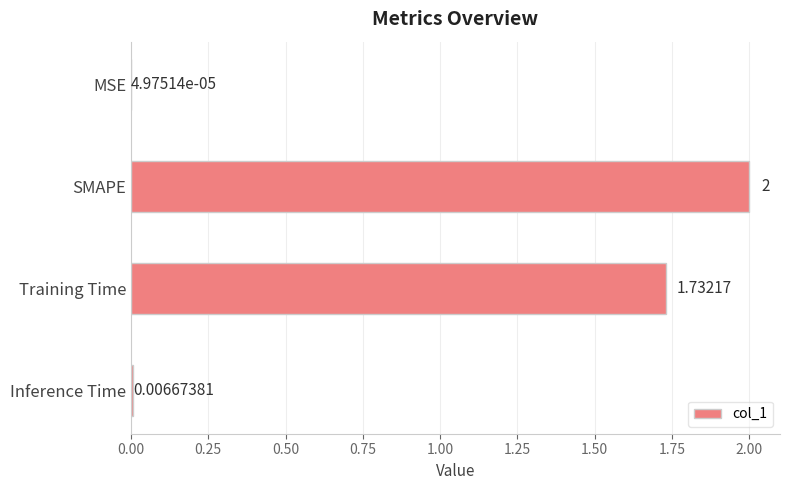

Where is the data nearest to the value 1?

Training Time